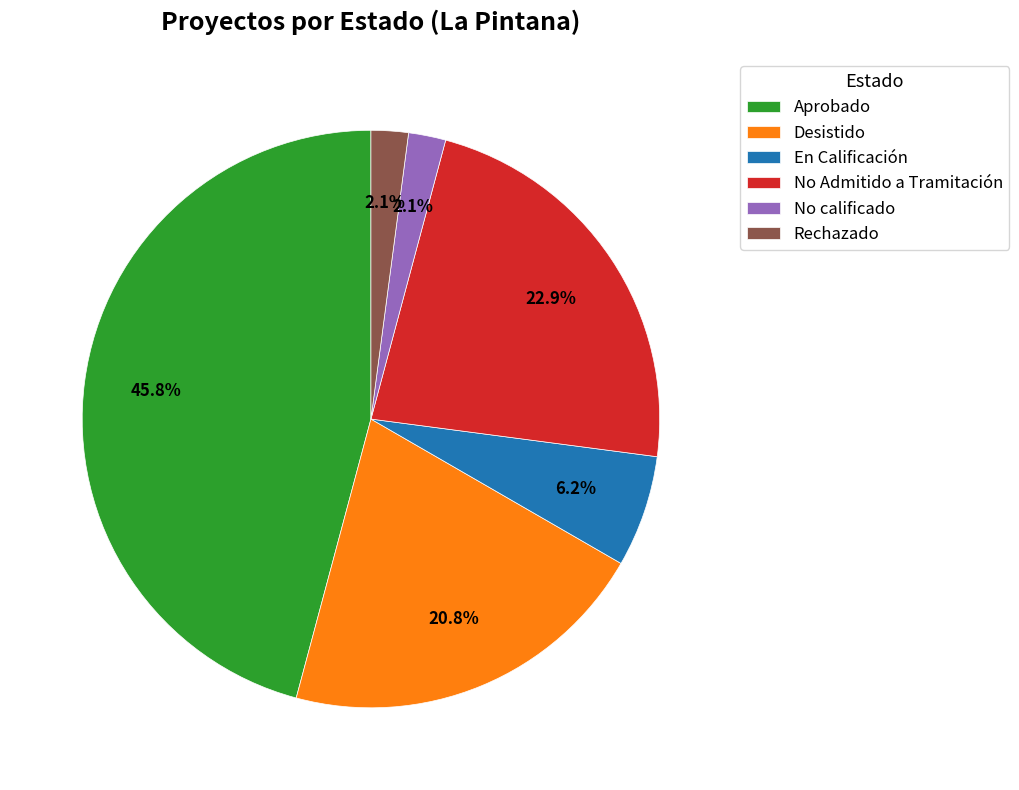

Is there a majority slice in this chart?

No